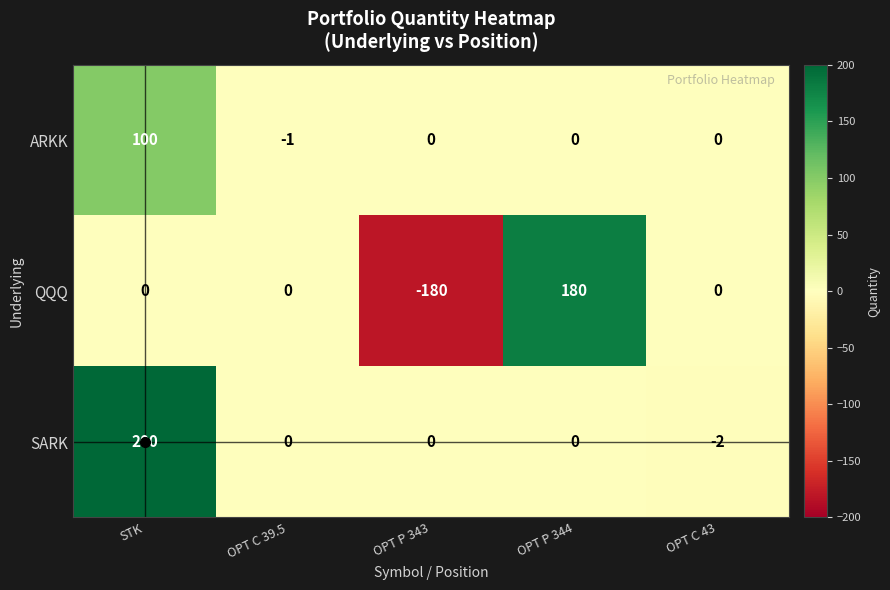

At which category is the sum across all series the highest?

STK